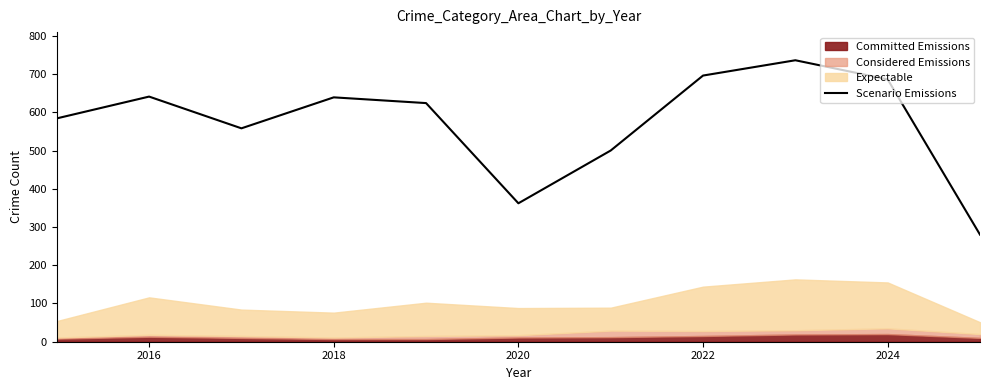

The value of Scenario Emissions at 2022 is 1028. True or false?

False